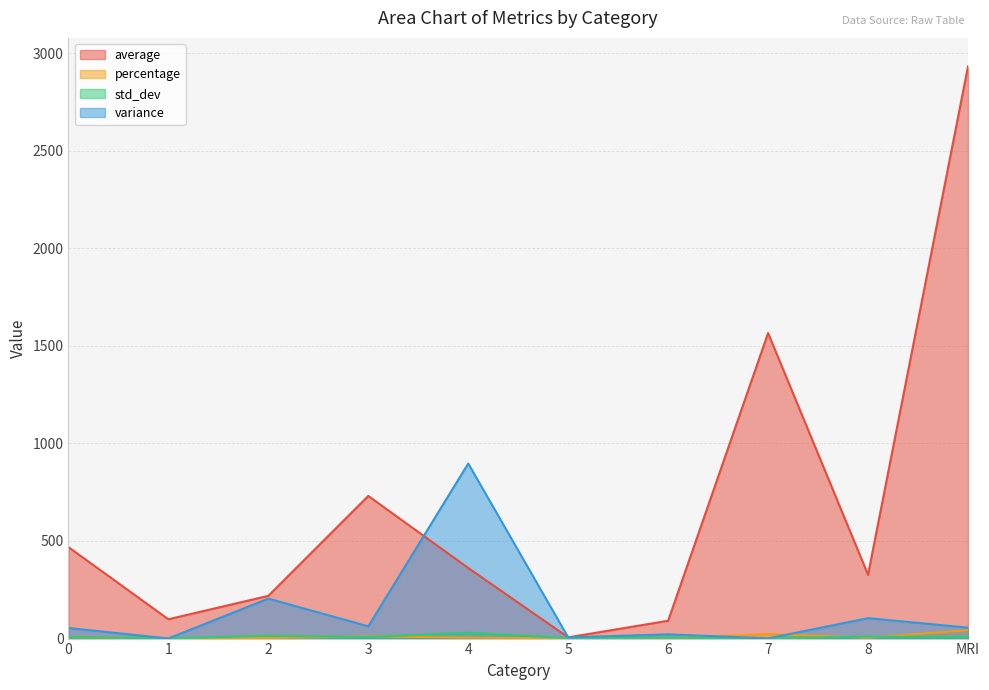

At 0, list the series in order from smallest to largest.

percentage, std_dev, variance, average